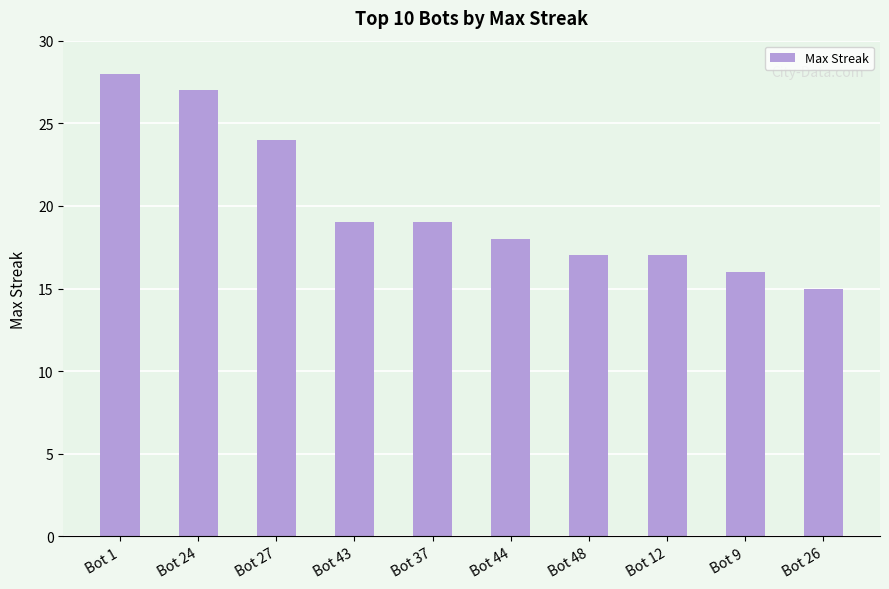

Reading left to right, list all the values displayed in this chart.

28	27	24	19	19	18	17	17	16	15